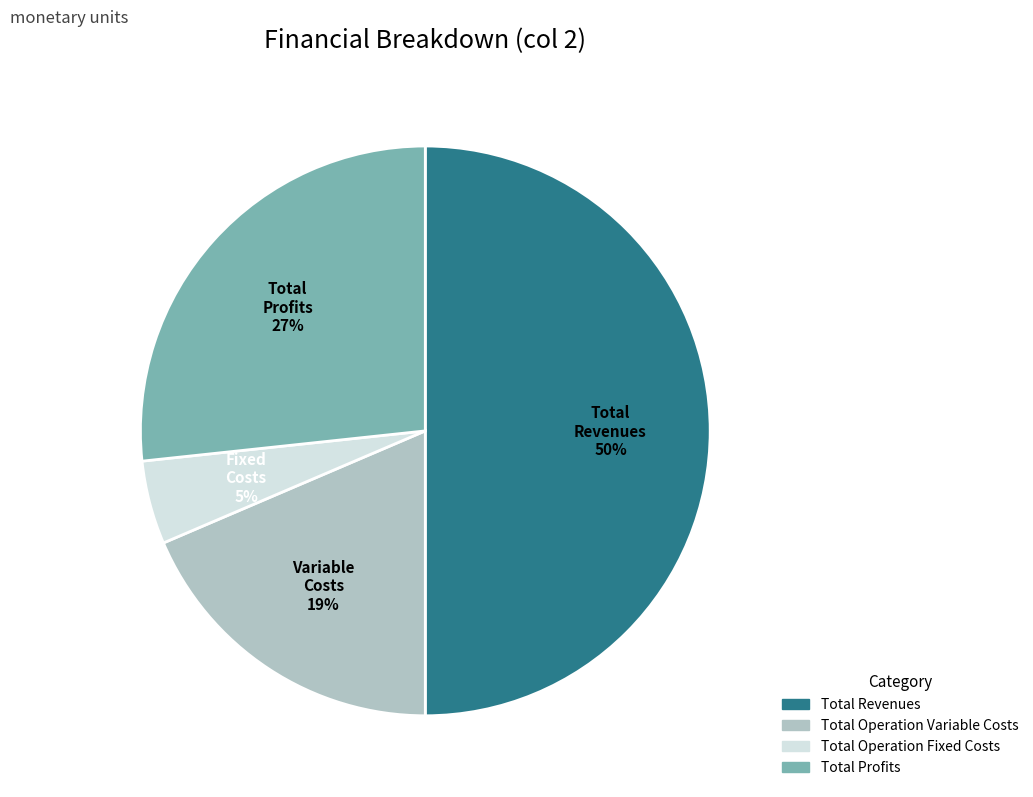

How many slices are in this pie chart?

4